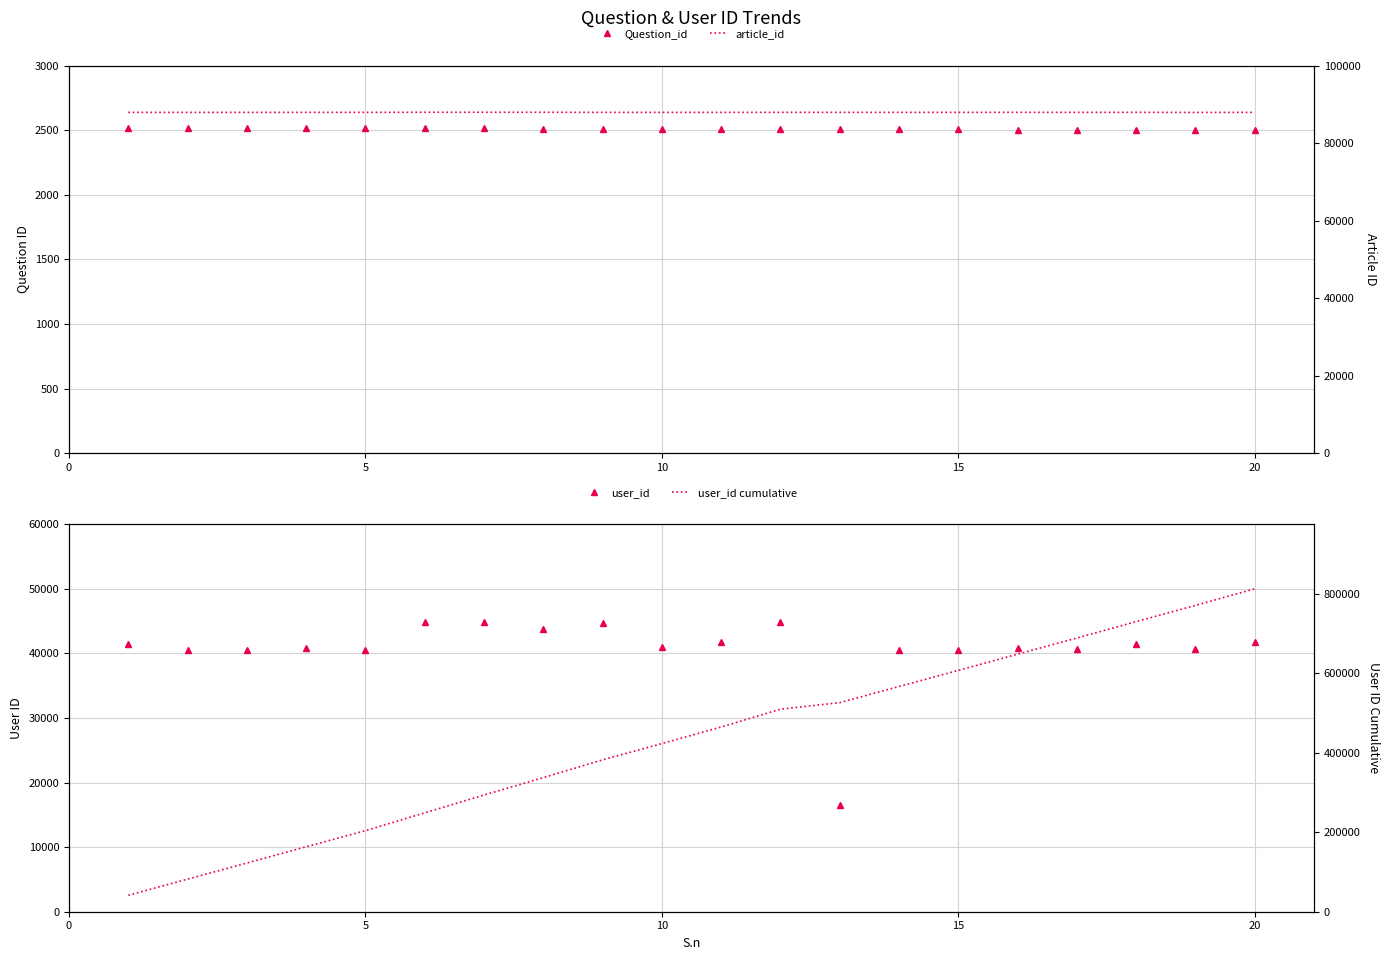

What is the smallest value displayed?

2499